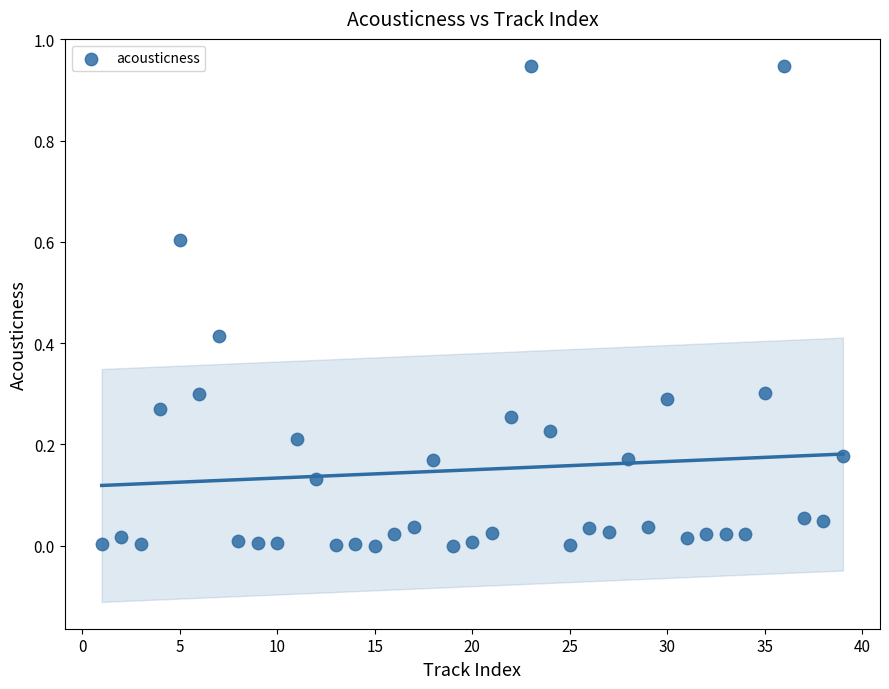

What is the range of X values (max minus min)?

38.0